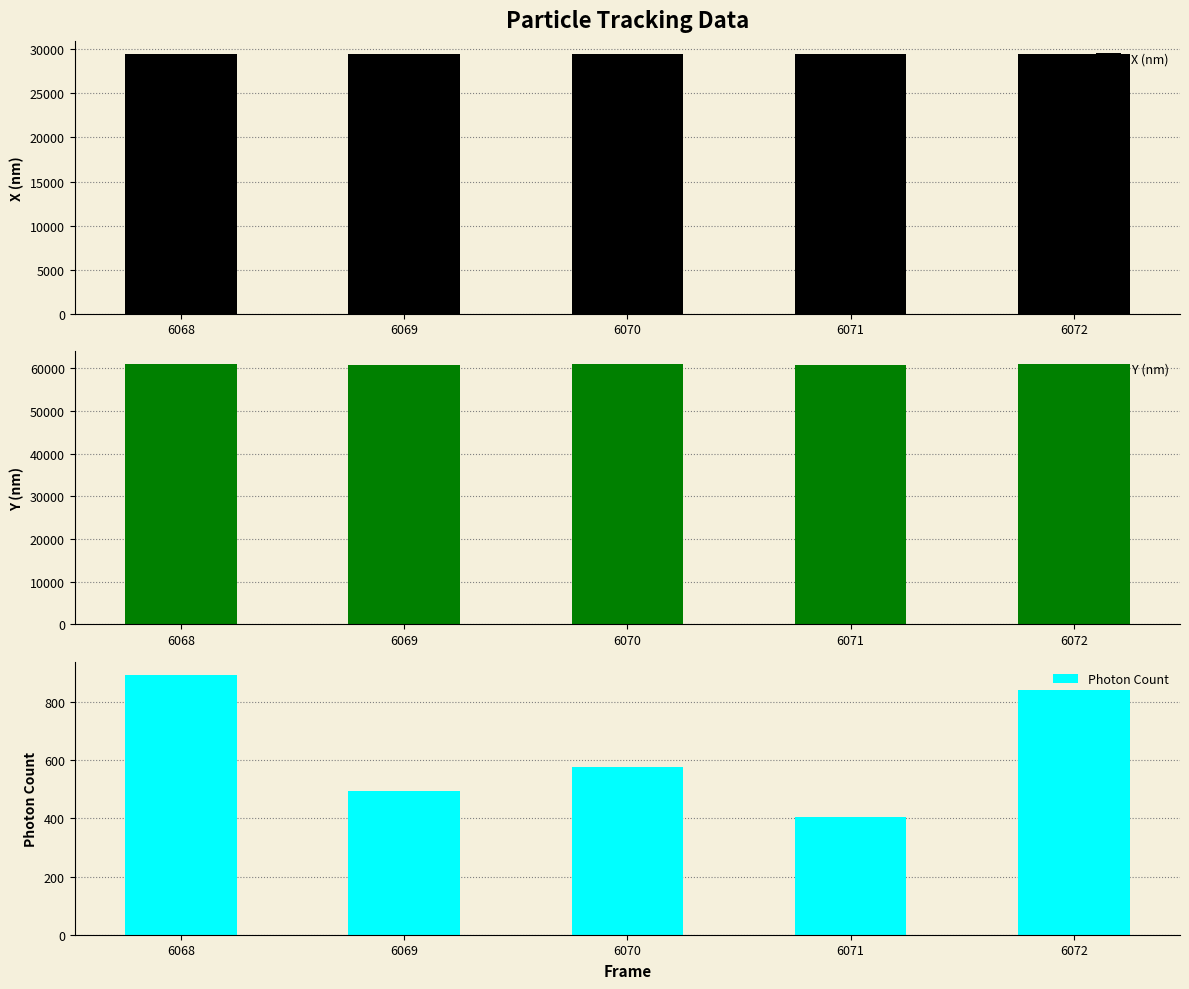

At how many categories does at least one series exceed 4154?

5